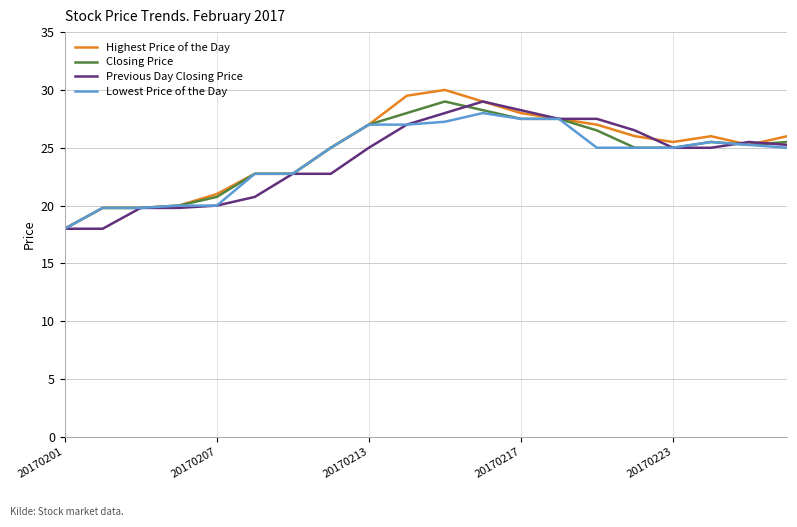

Which series has the widest spread of values?

Highest Price of the Day